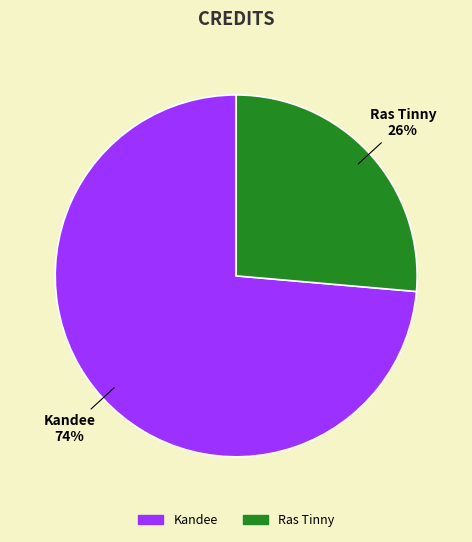

Is there any slice that represents more than half of the pie?

Yes